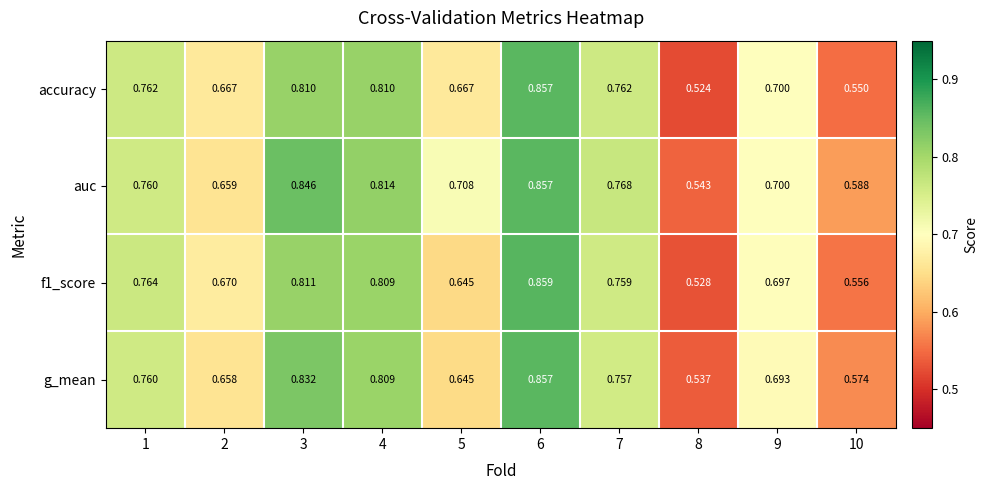

Which series has the largest total across all categories?

auc